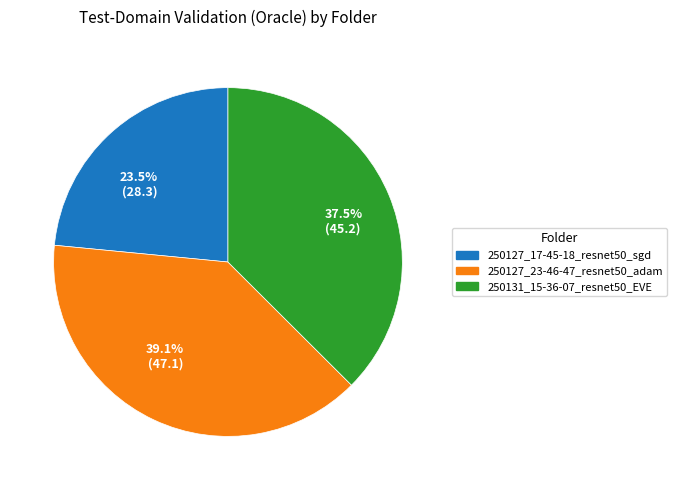

Combined, do 250127_17-45-18_resnet50_sgd and 250127_23-46-47_resnet50_adam account for over 50%?

Yes